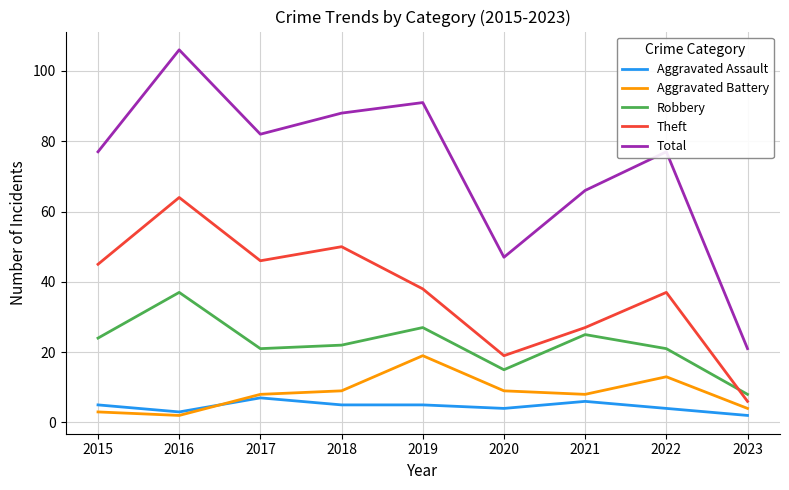

Reading right to left, transcribe all the data shown in this chart.

Aggravated Assault: 2023=2	2022=4	2021=6	2020=4	2019=5	2018=5	2017=7	2016=3	2015=5
Aggravated Battery: 2023=4	2022=13	2021=8	2020=9	2019=19	2018=9	2017=8	2016=2	2015=3
Robbery: 2023=8	2022=21	2021=25	2020=15	2019=27	2018=22	2017=21	2016=37	2015=24
Theft: 2023=6	2022=37	2021=27	2020=19	2019=38	2018=50	2017=46	2016=64	2015=45
Total: 2023=21	2022=77	2021=66	2020=47	2019=91	2018=88	2017=82	2016=106	2015=77